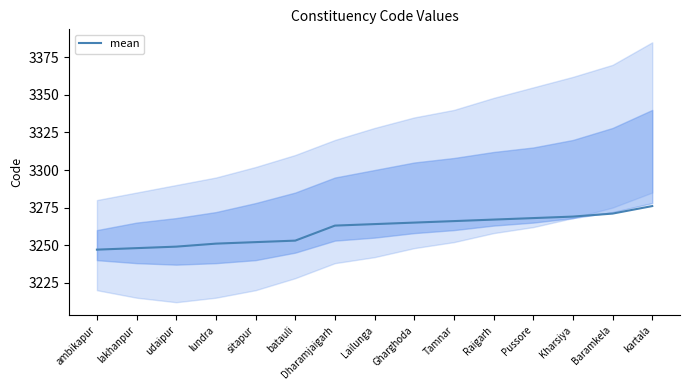

What is the label of the 6th point from the right?

Tamnar